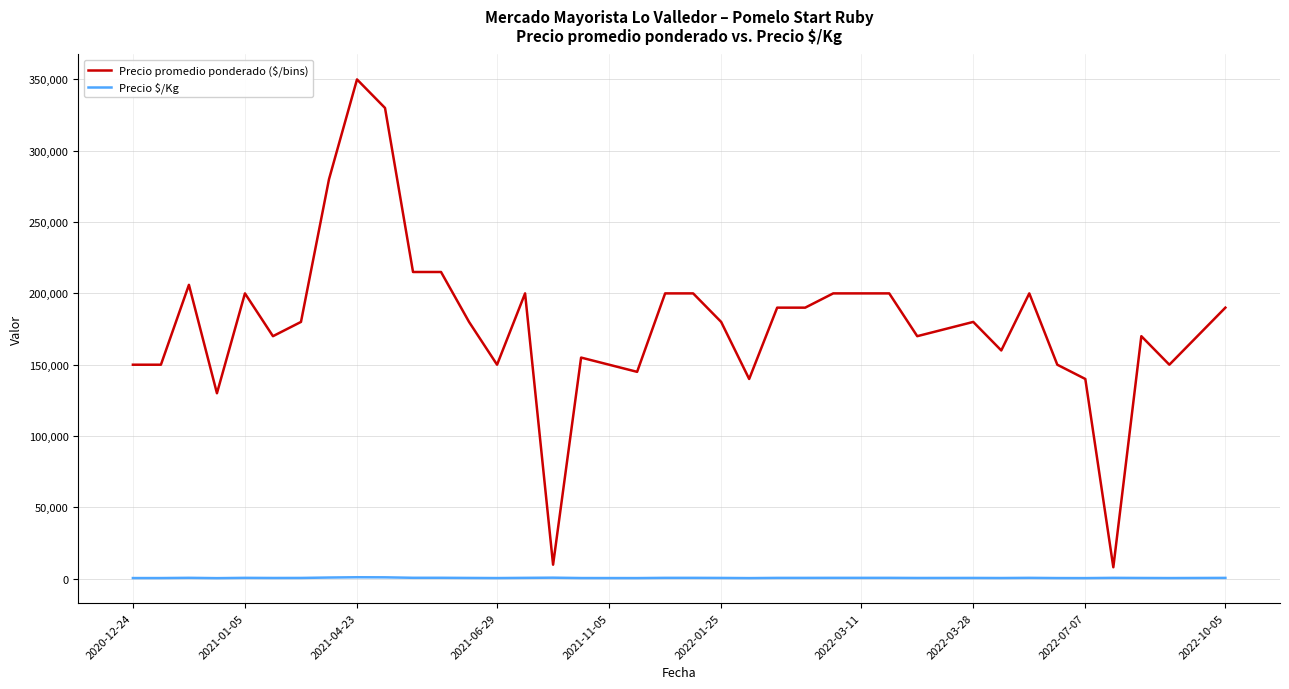

What is the lowest value of the Precio promedio ponderado ($/bins) series?

8000